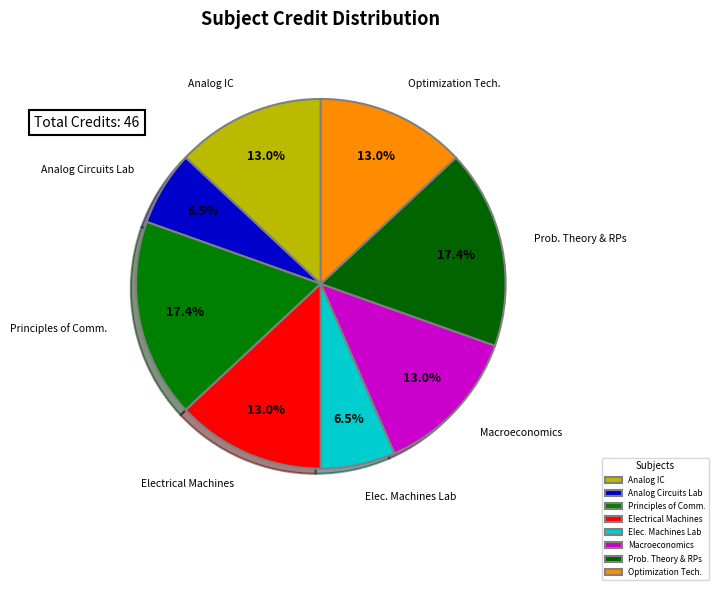

Count the number of slices in the pie.

8